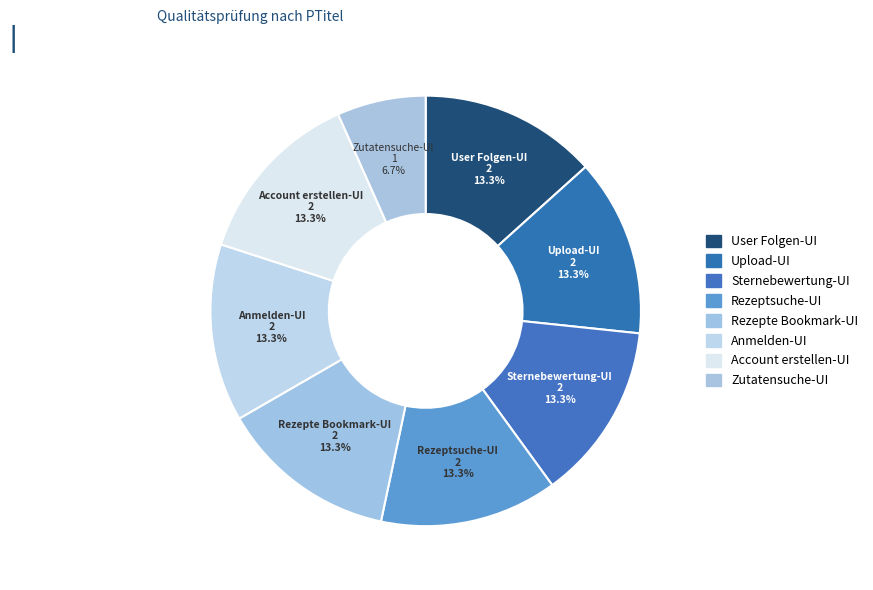

How many segments does this pie chart have?

8